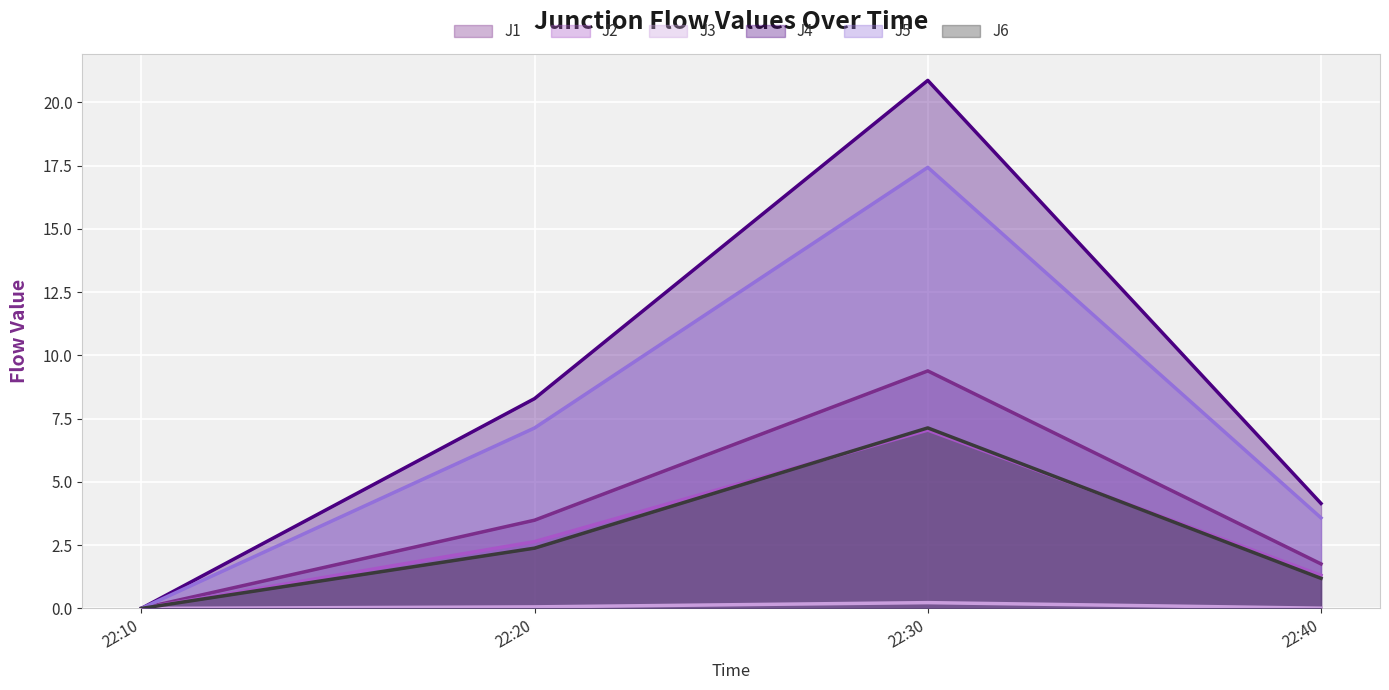

True or false: J2 and J5 intersect in this chart.

False